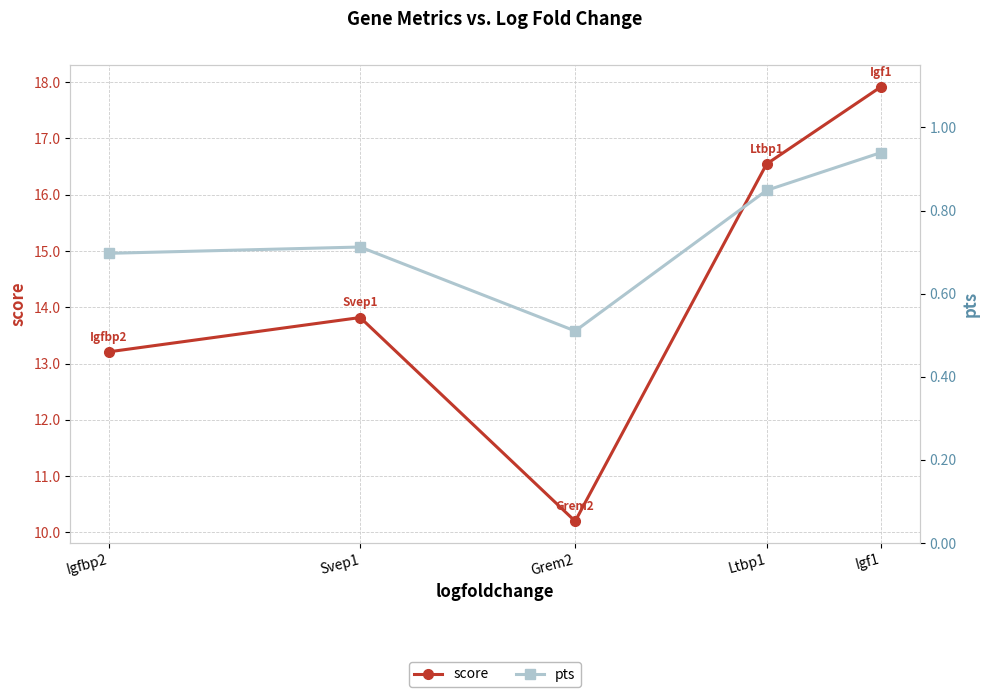

Which category has the highest value in the pts series?

Igf1